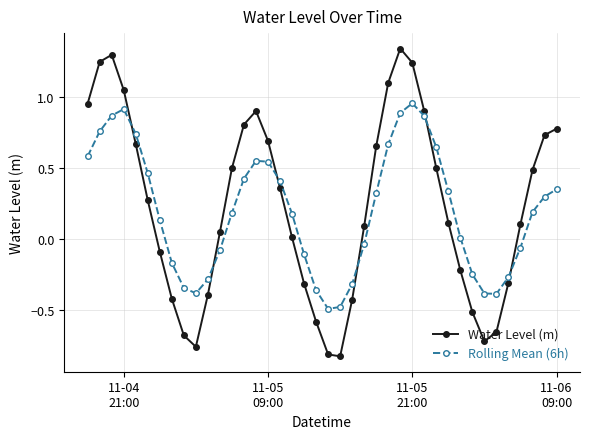

Which series has the widest spread of values?

Water Level (m)